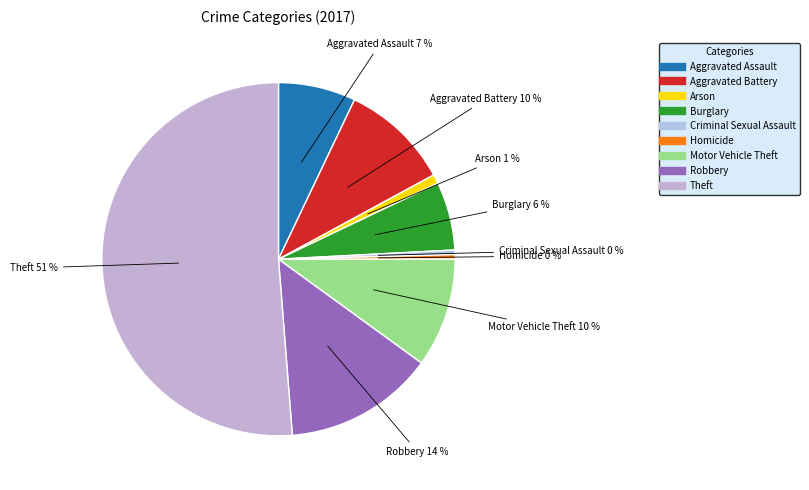

What percentage is the Burglary slice, to the nearest percent?

6%